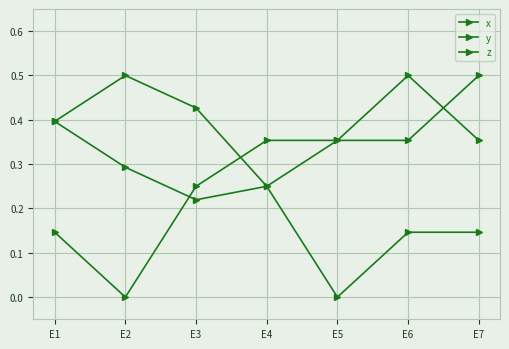

Between E3 and E6, which series saw the biggest shift?

z